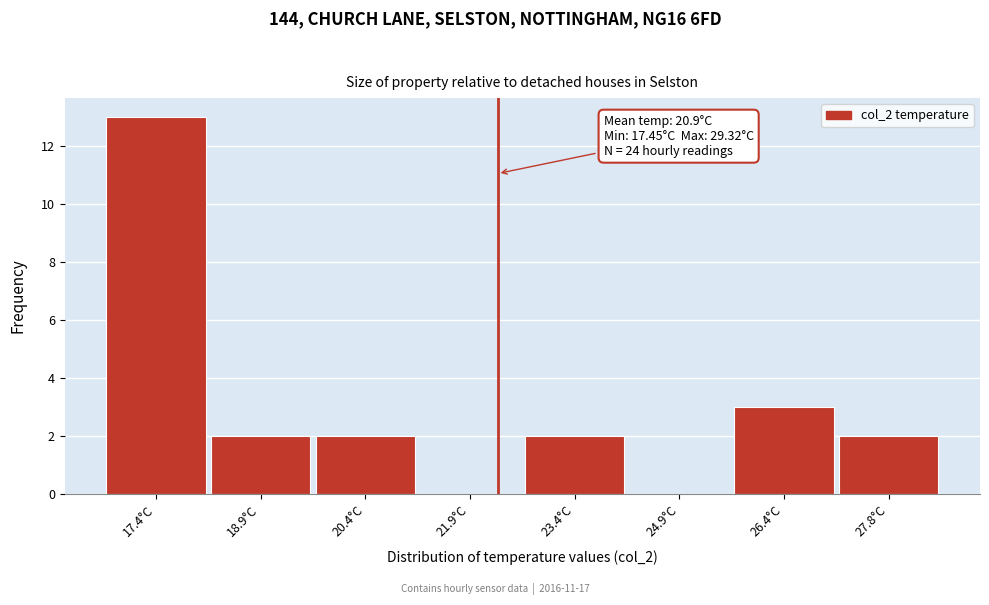

Reading left to right, what are all the values shown in this chart?

17.4°C=13	18.9°C=2	20.4°C=2	21.9°C=0	23.4°C=2	24.9°C=0	26.4°C=3	27.8°C=2